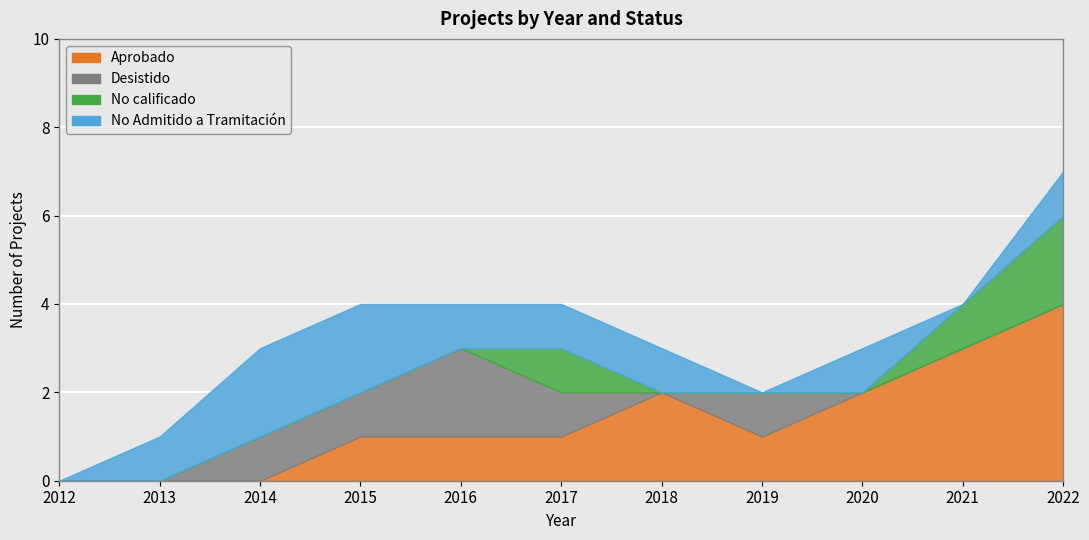

Which series has the widest spread of values?

Aprobado